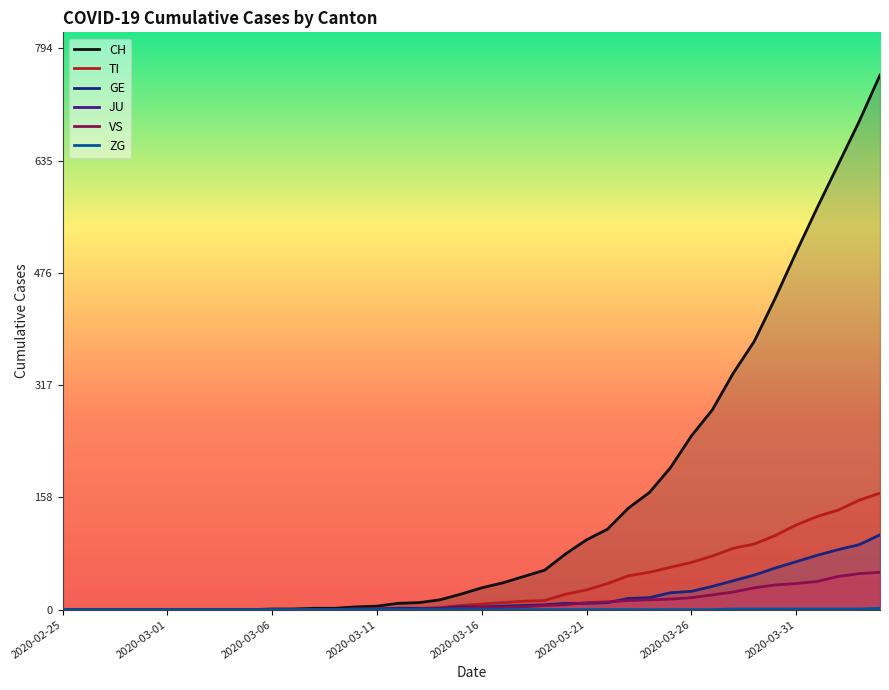

True or false: TI and ZG cross at least once.

False